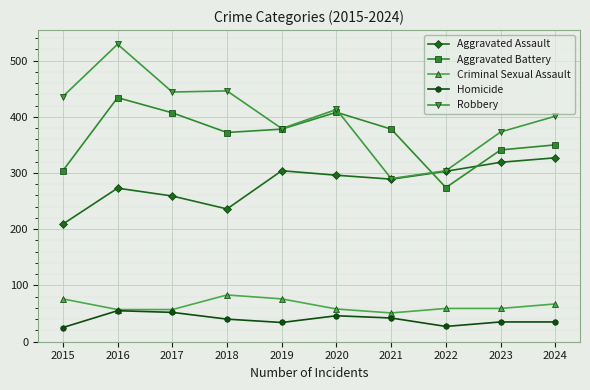

The Homicide series shows 61 at 2018. True or false?

False